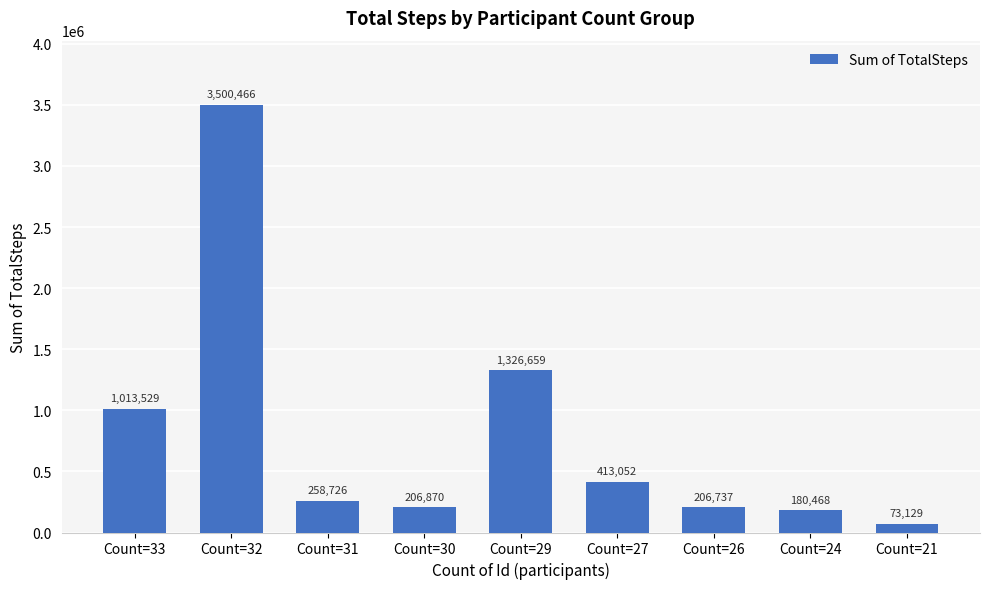

At which label is the value closest to 1786797?

Count=29